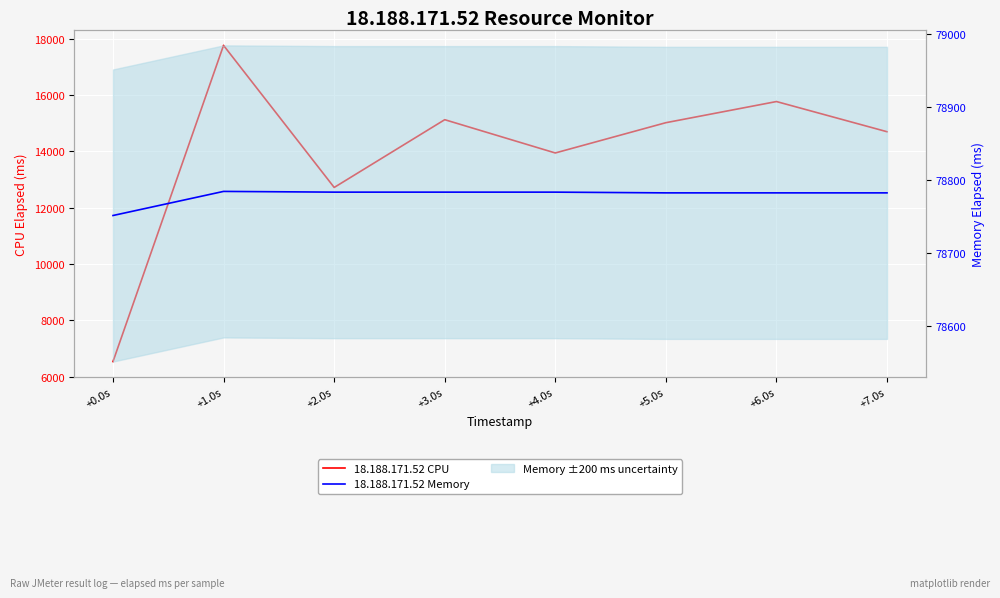

Rank the series by their maximum value, from lowest to highest.

18.188.171.52 CPU, 18.188.171.52 Memory